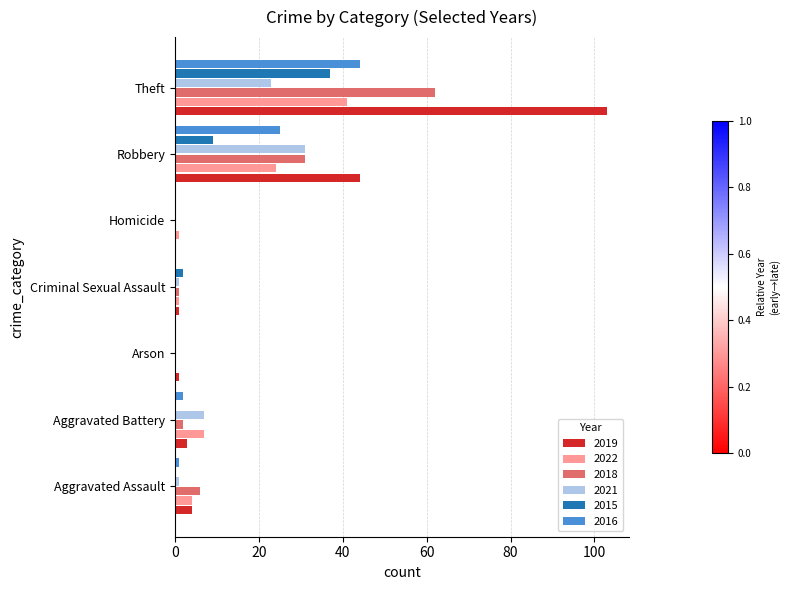

Which series has the largest total across all categories?

2019